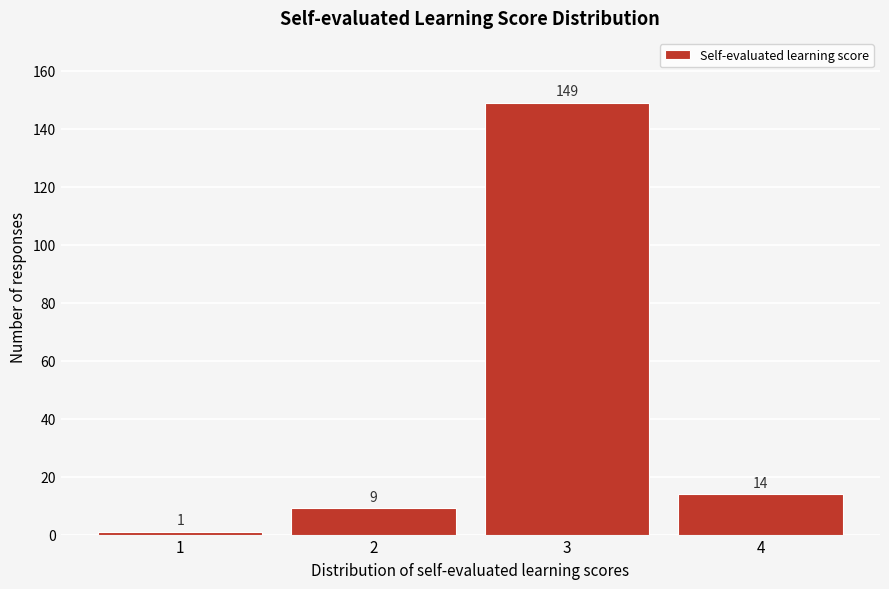

Reading left to right, extract all data points from this chart.

1=1	2=9	3=149	4=14